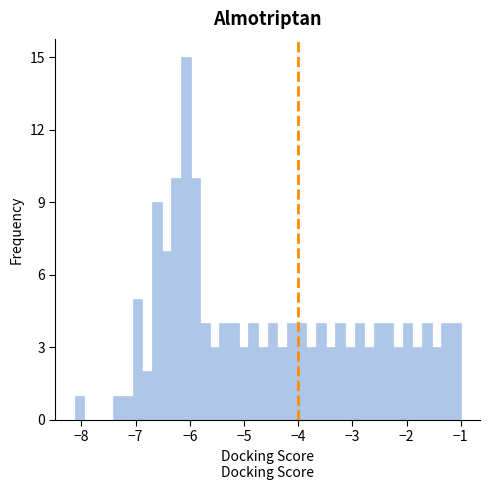

Around what value on the x-axis is the tallest bar? Give the approximate position of its centre, as read against the axis.

-6.1